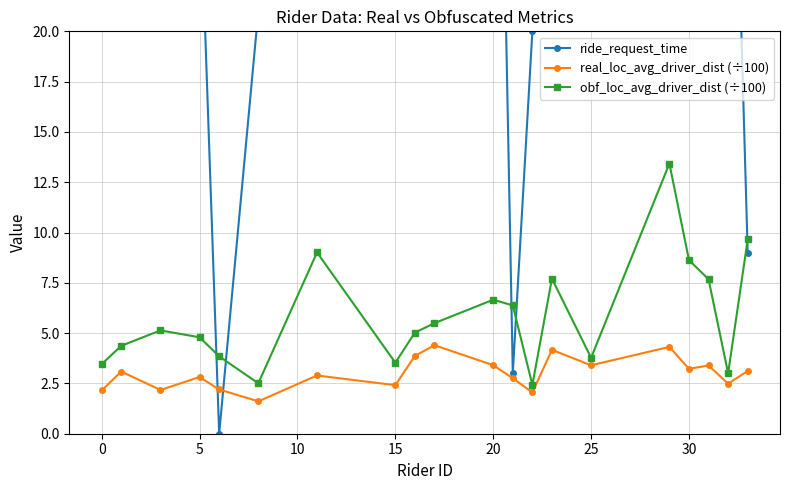

What is the maximum value for obf_loc_avg_driver_dist (÷100)?

13.4